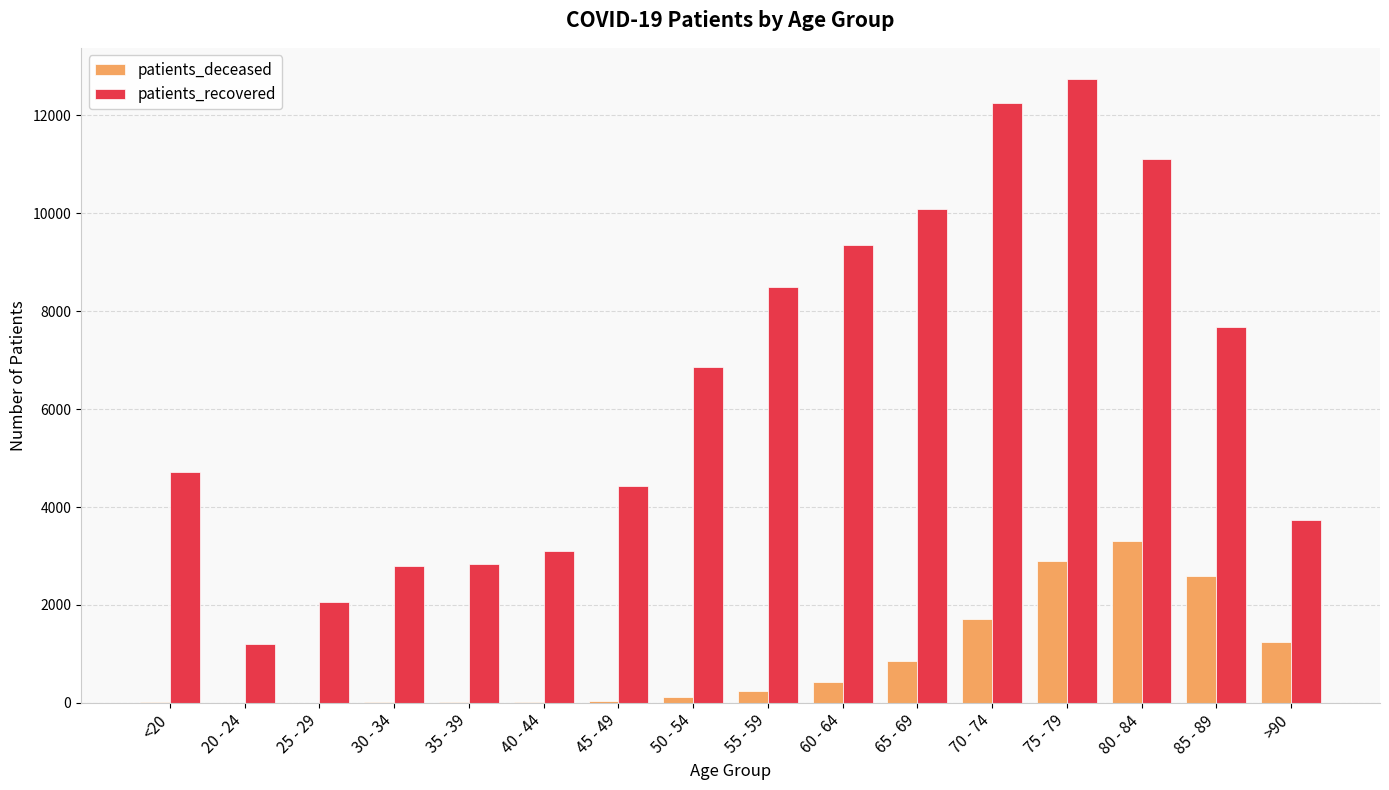

Which series changed the most between 40 - 44 and 45 - 49?

patients_recovered